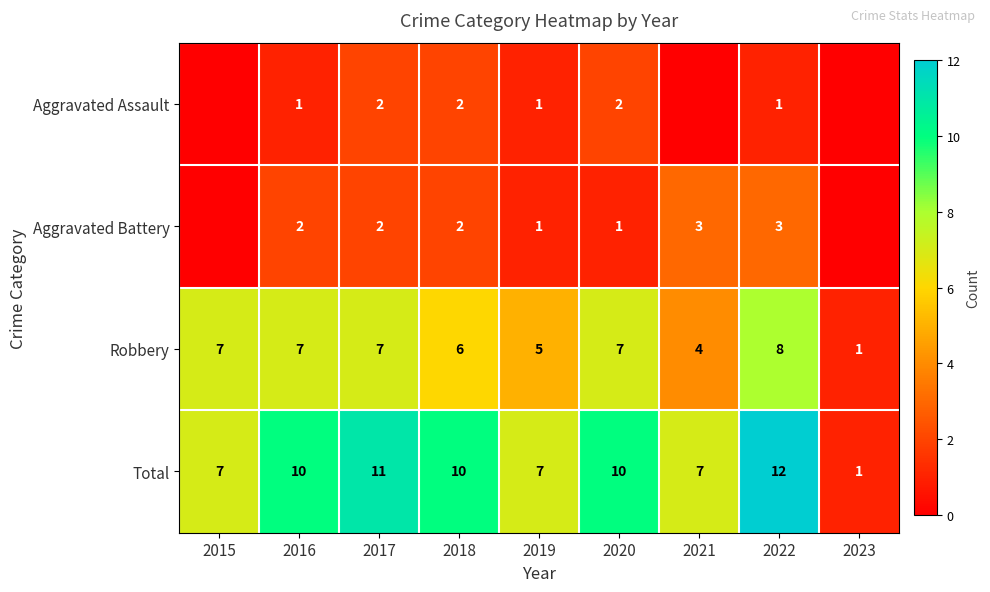

What is the difference between the second highest and second lowest values in the Robbery series?

3